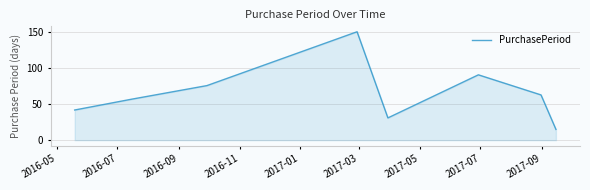

What is the sum of all values?

526